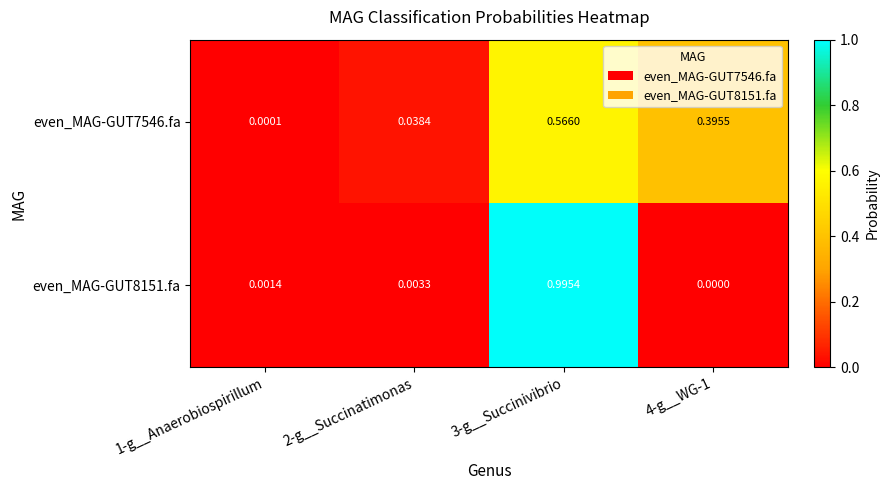

At which category is the sum across all series the highest?

3-g__Succinivibrio